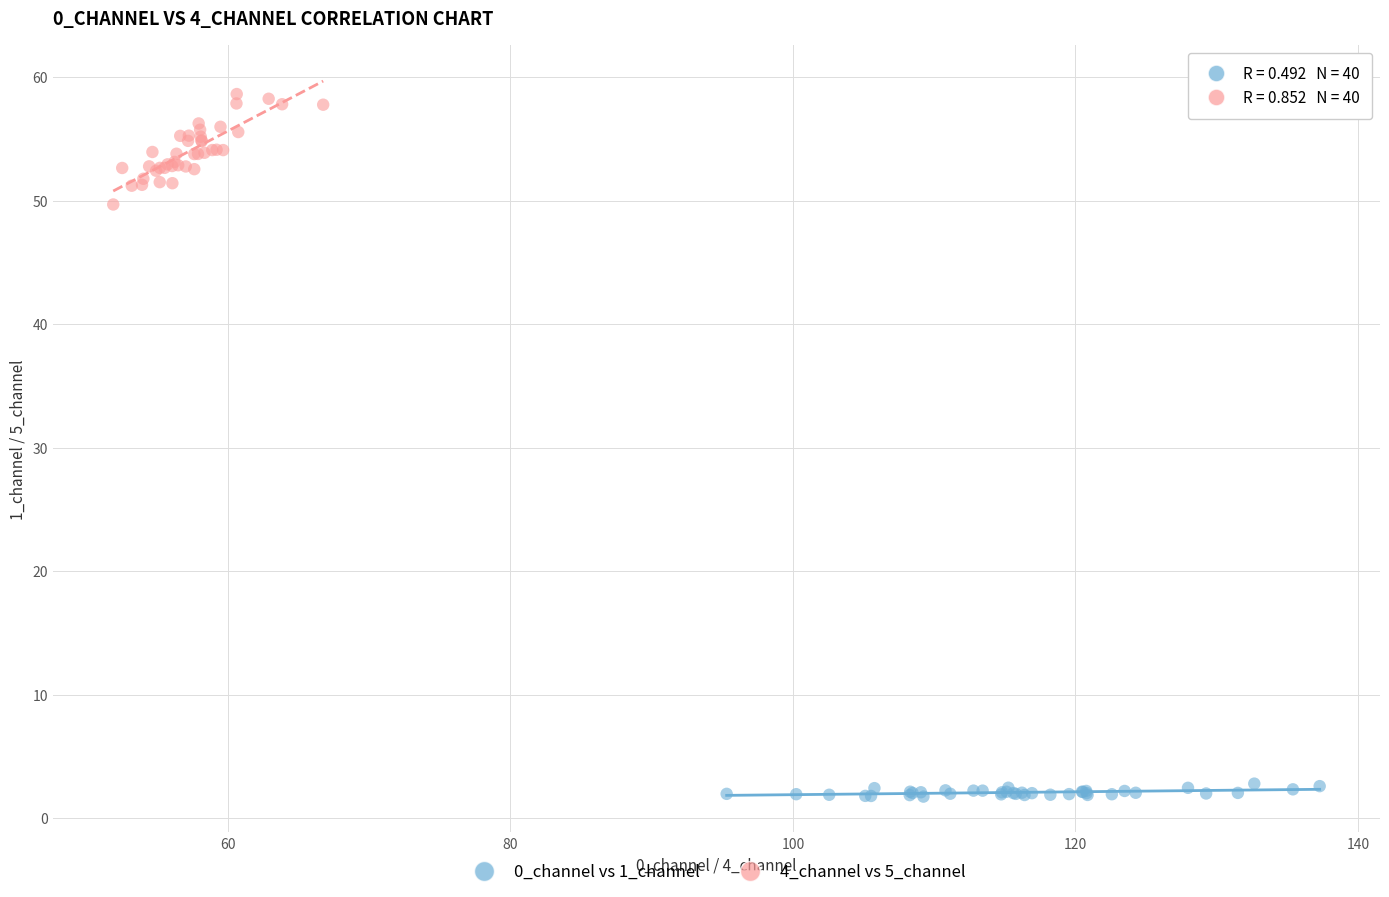

Which series contains the highest Y value?

4_channel vs 5_channel